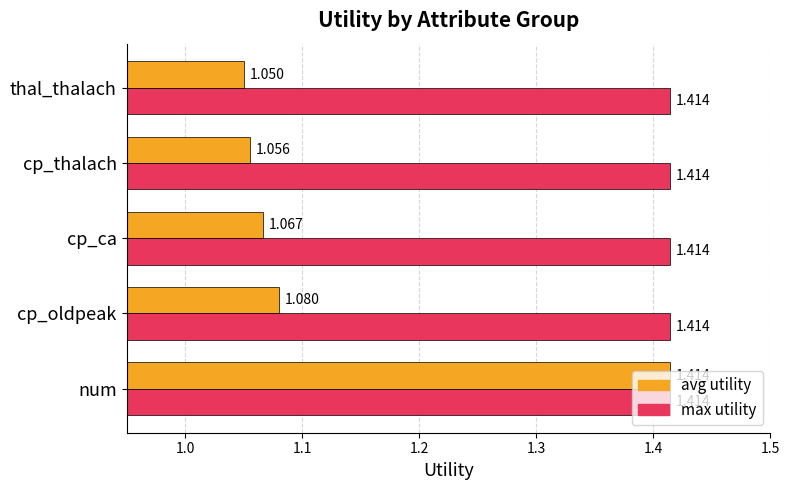

Where is avg utility nearest to the value 1?

thal_thalach